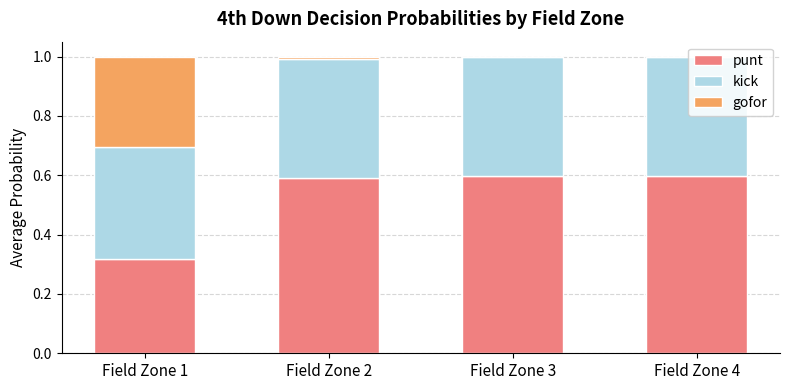

The value of punt at Field Zone 1 is 0.6. True or false?

False